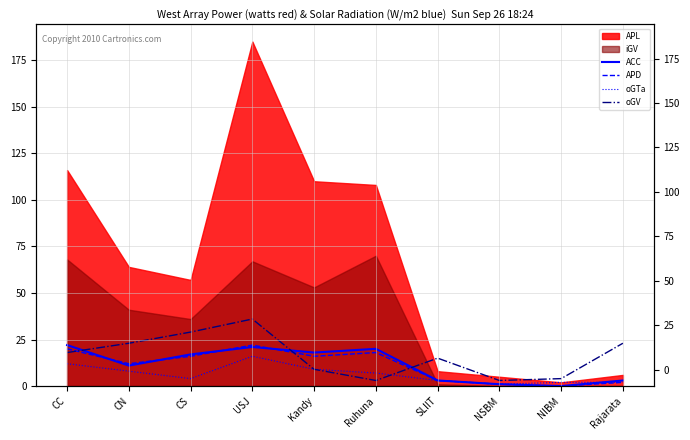

The value of APD at Kandy is 16. True or false?

True